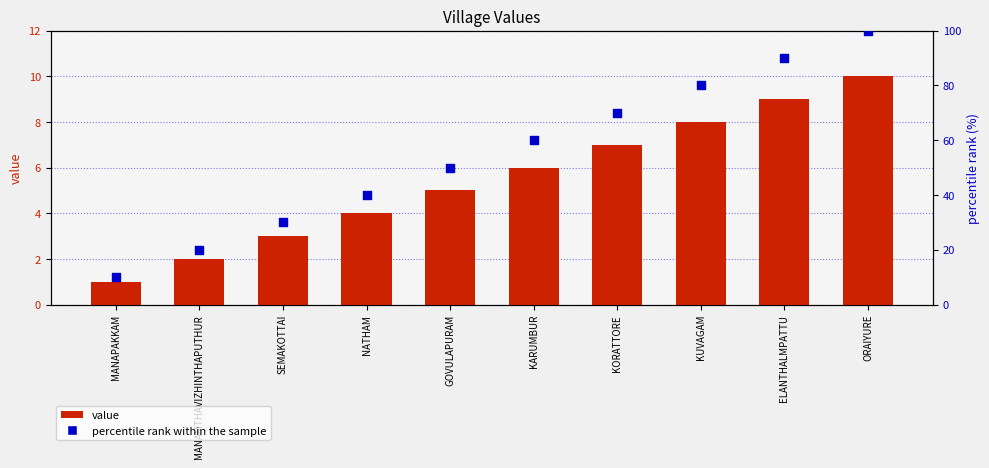

Which series contains the highest Y value?

percentile rank within the sample